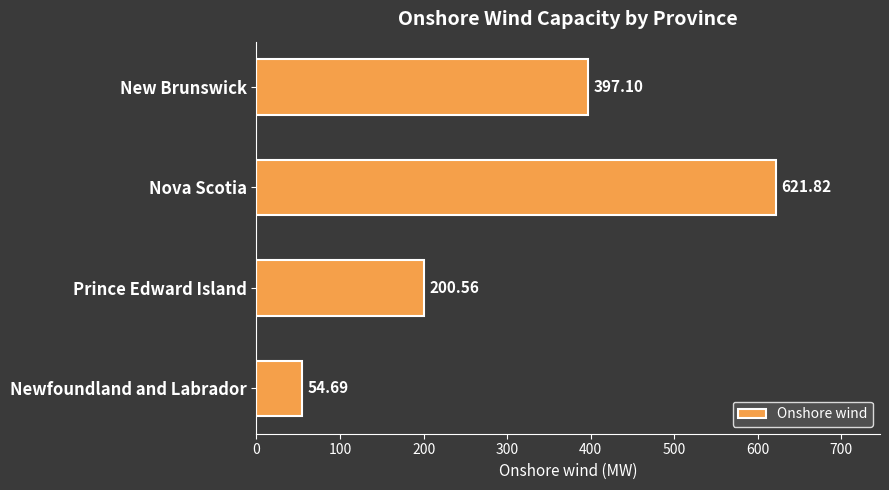

Rank the categories by value from highest to lowest.

Nova Scotia, New Brunswick, Prince Edward Island, Newfoundland and Labrador